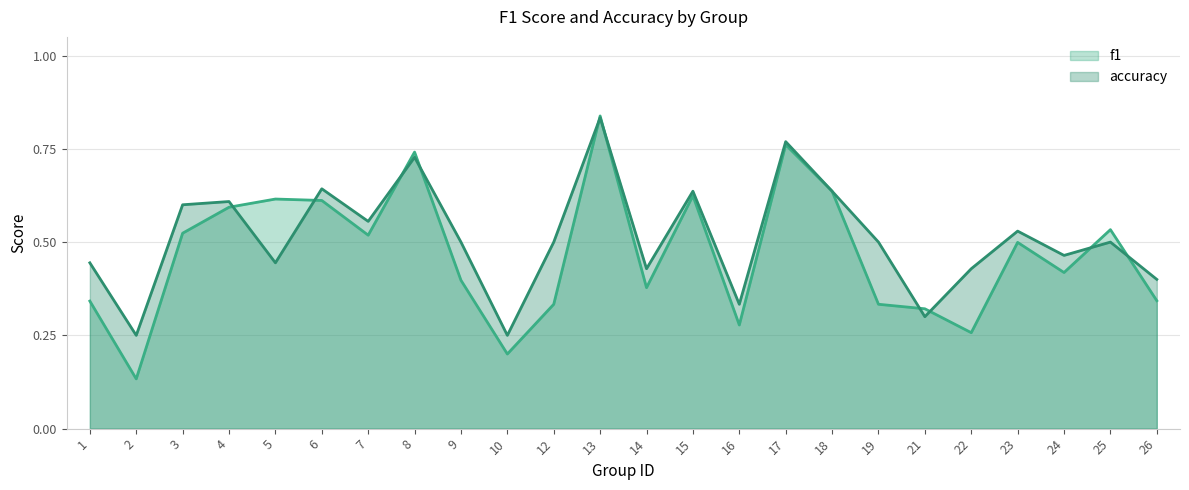

What are all the series names shown in the legend?

f1, accuracy